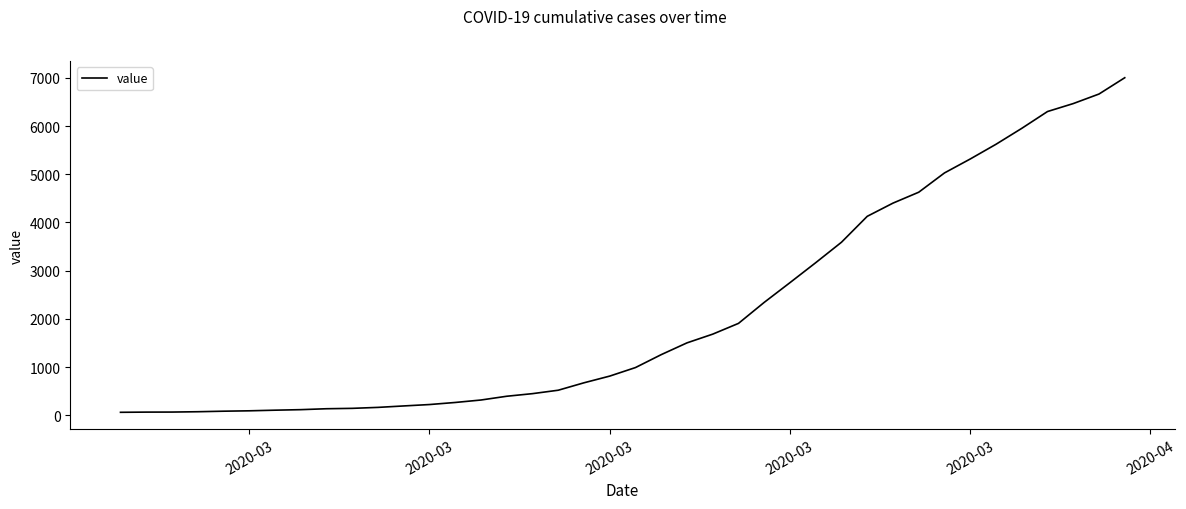

What is the maximum value shown in the chart?

7002